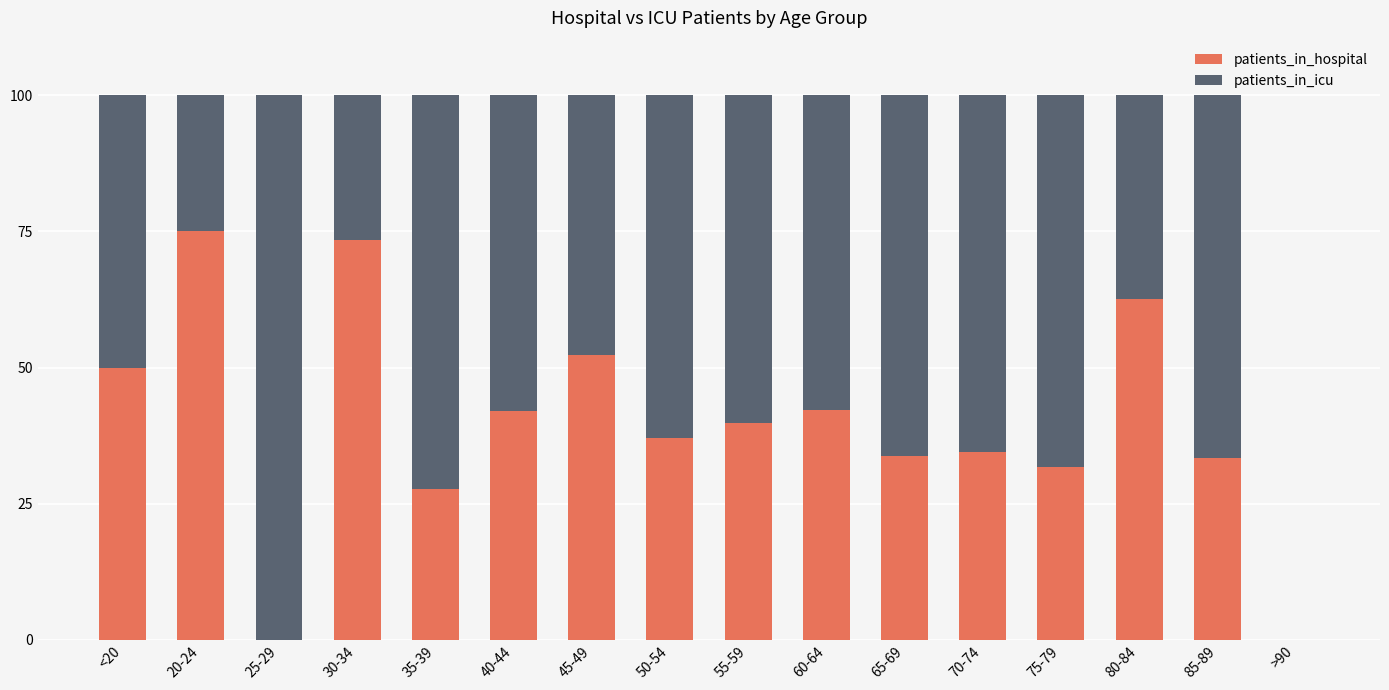

Read the patients_in_hospital value at 35-39.

27.8